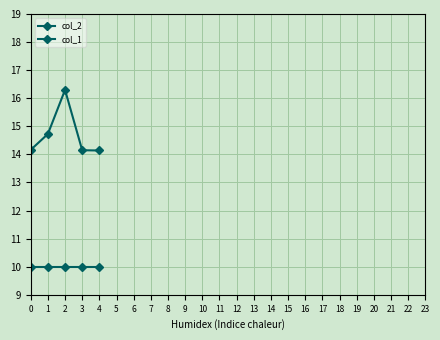

How many distinct data groups are displayed?

2